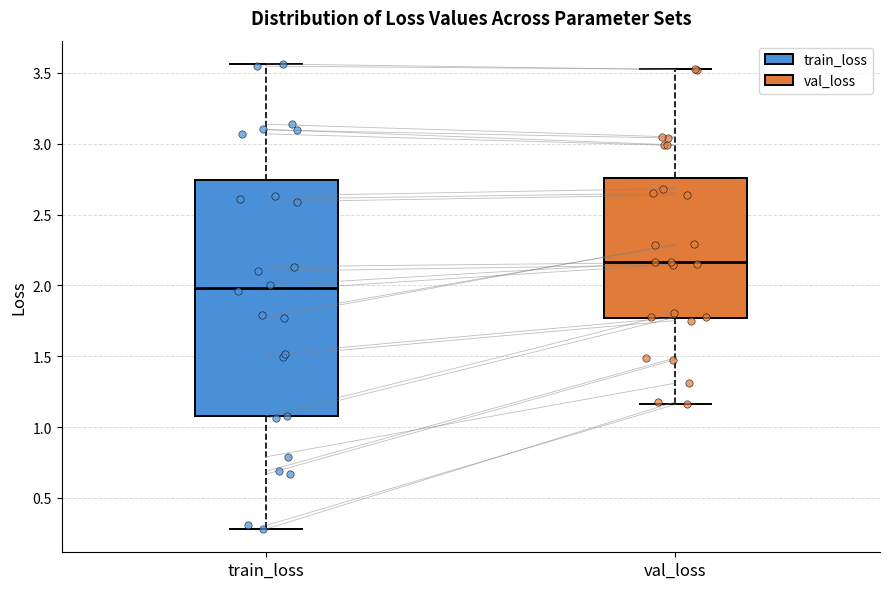

Where does the upper whisker of the box for train_loss end on the y-axis? The values are not printed on the chart, so give them approximately, as read against the axis.

3.55